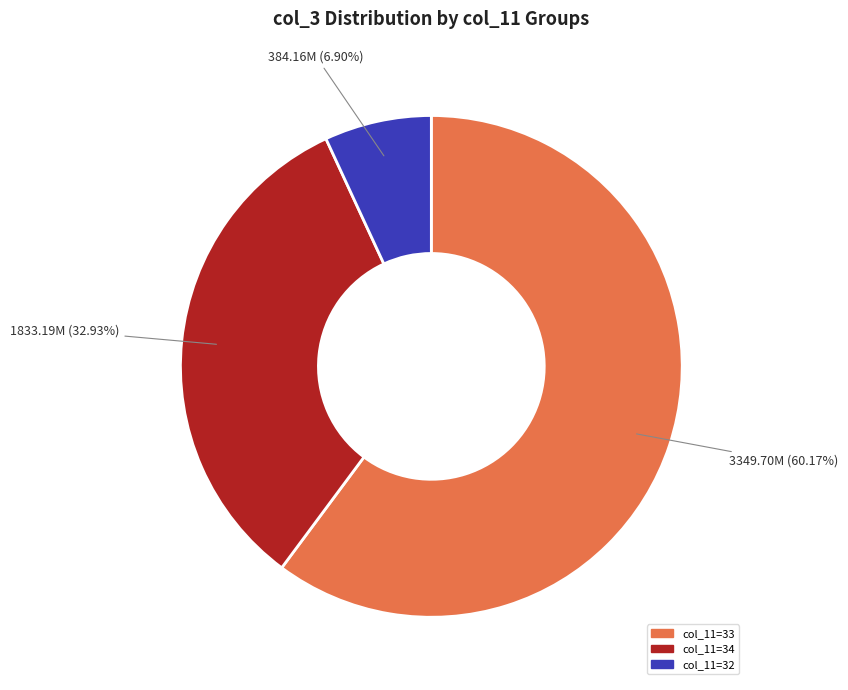

Is there a majority slice in this chart?

Yes